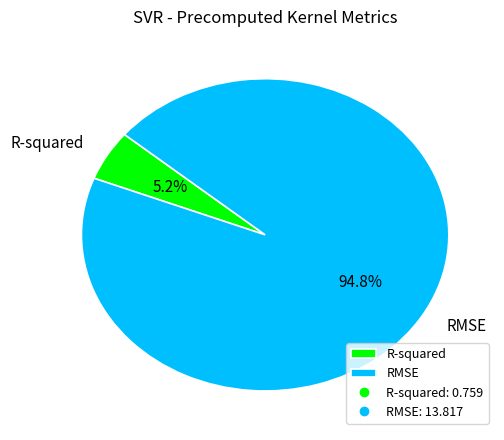

Which category has the biggest portion of the pie?

RMSE